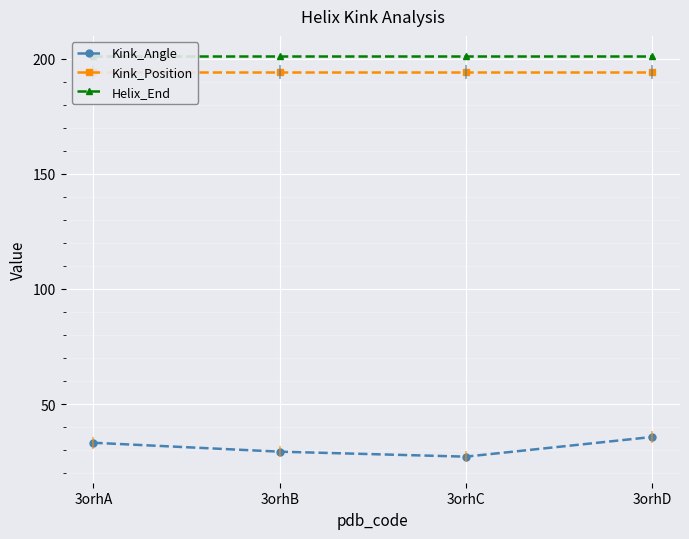

Which series has the largest range (max minus min)?

Kink_Angle